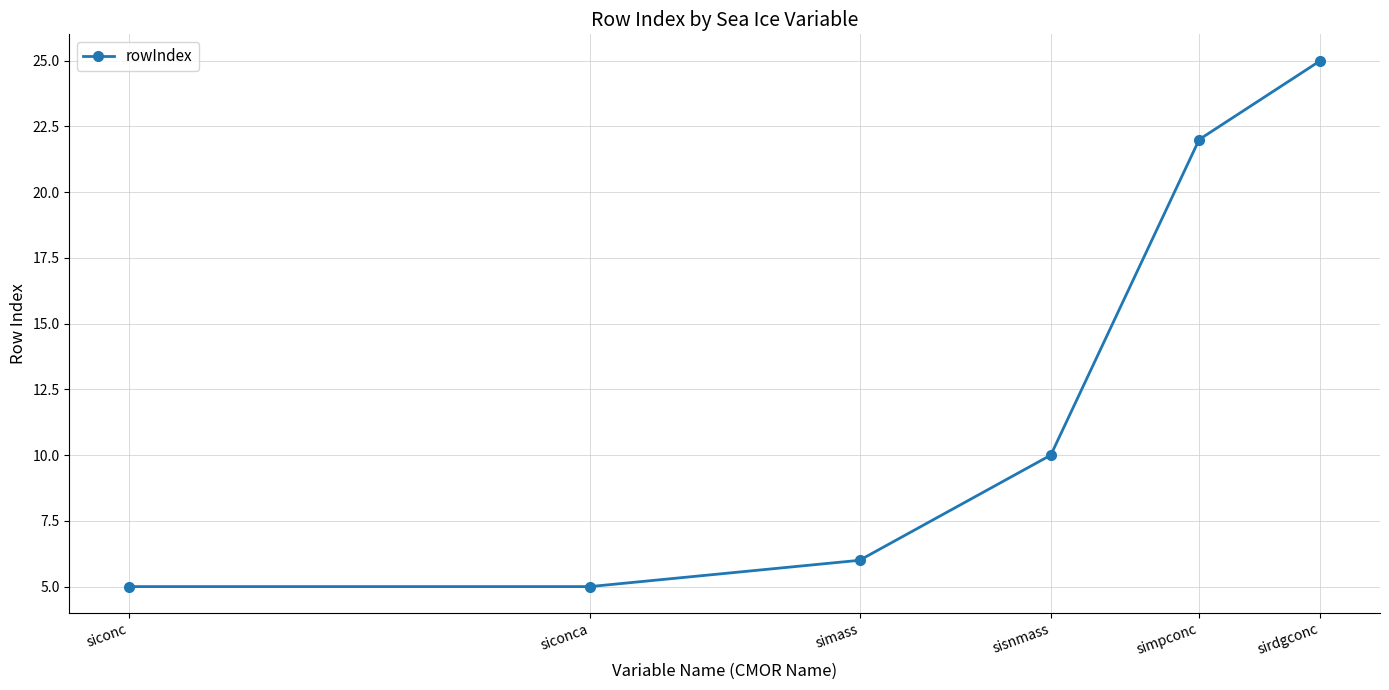

What is the maximum value shown in the chart?

25